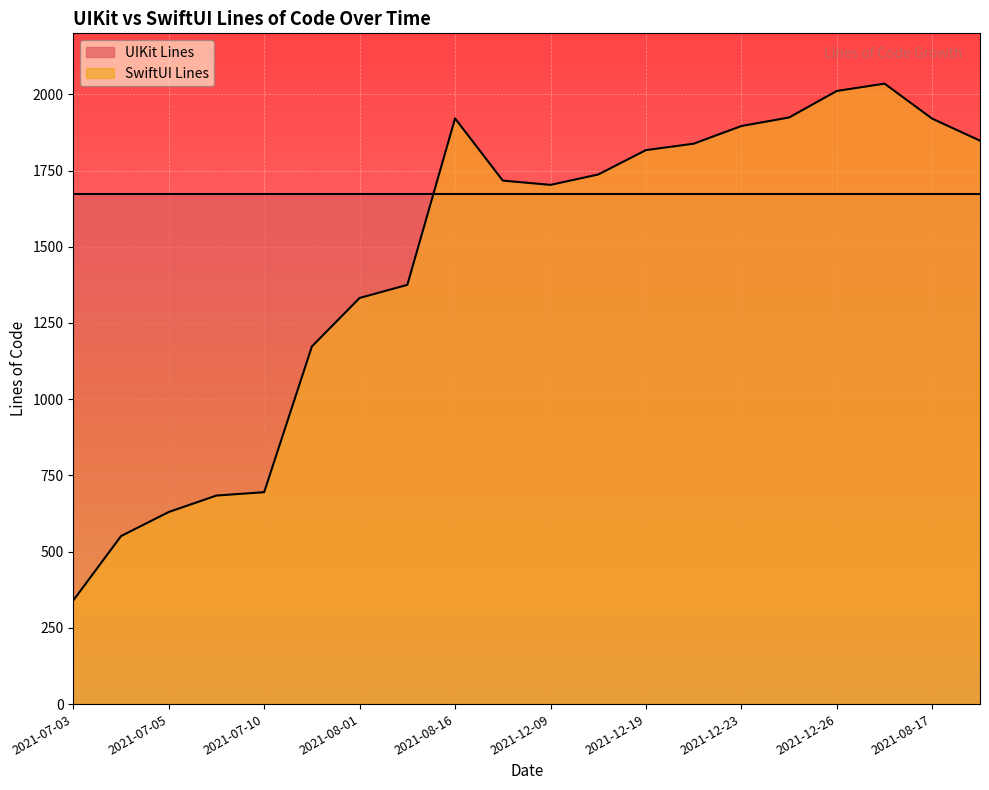

What is the value of the 7th point from the left?

1332